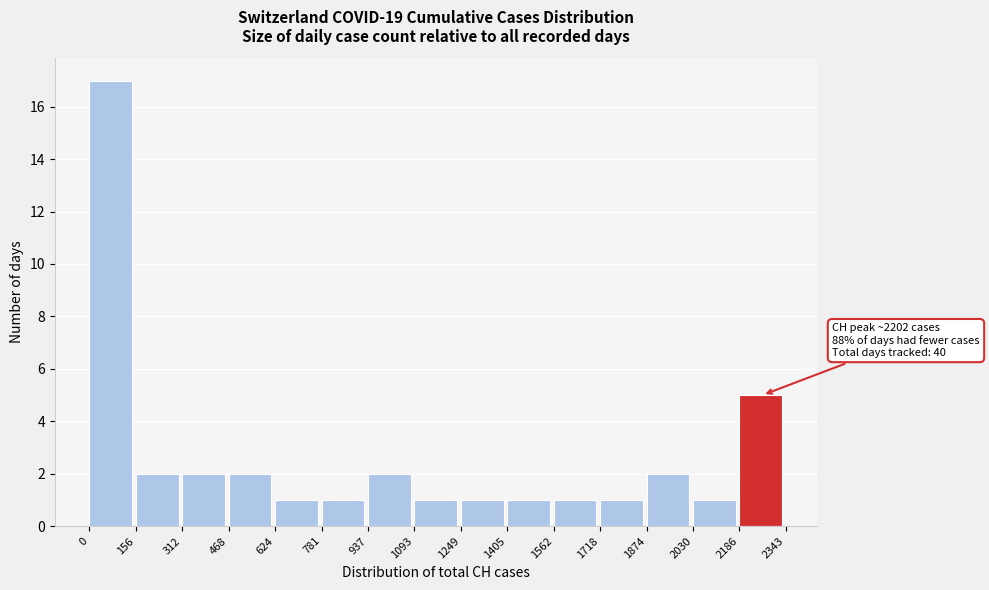

Which range on the x-axis has the tallest bar?

0 to 156